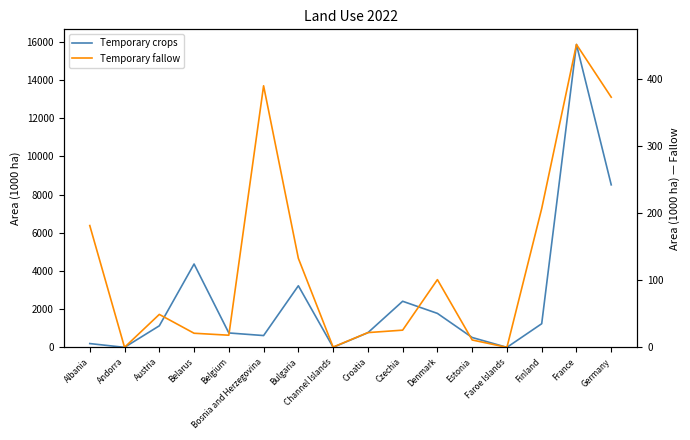

Is this an area chart (filled region under the line)?

No